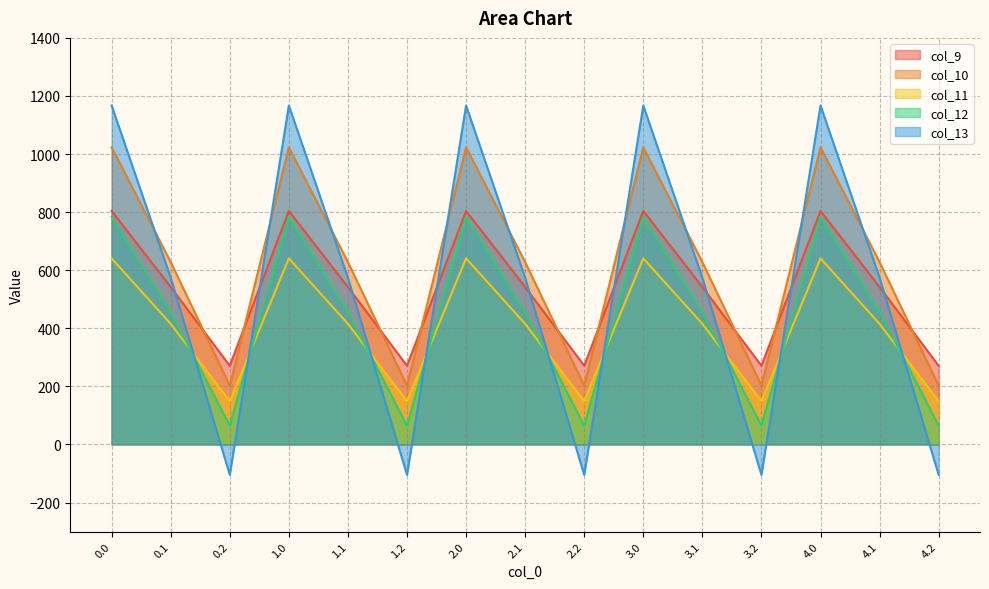

Reading right to left, what are all the values shown in this chart?

col_9: 271.1	542.1	804.0	271.1	542.1	804.0	271.1	542.1	804.0	271.1	542.1	804.0	271.1	542.1	804.0
col_10: 202.5	628.1	1023.2	202.5	628.1	1023.2	202.5	628.1	1023.2	202.5	628.1	1023.2	202.5	628.1	1023.2
col_11: 149.1	415.4	640.9	149.1	415.4	640.9	149.1	415.4	640.9	149.1	415.4	640.9	149.1	415.4	640.9
col_12: 65.2	456.1	784.4	65.2	456.1	784.4	65.2	456.1	784.4	65.2	456.1	784.4	65.2	456.1	784.4
col_13: -104.4	574.0	1167.2	-104.4	574.0	1167.2	-104.4	574.0	1167.2	-104.4	574.0	1167.2	-104.4	574.0	1167.2